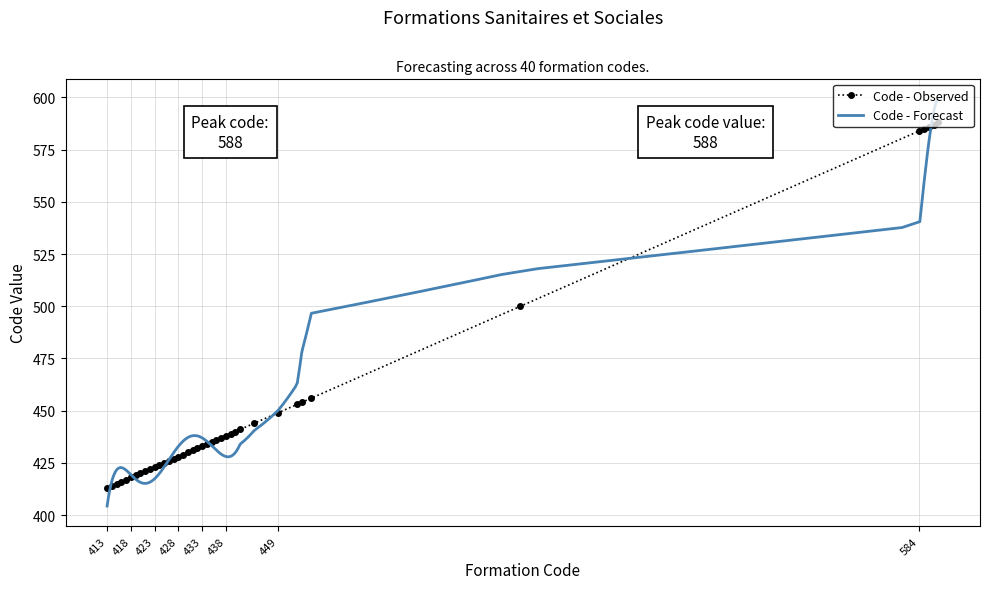

Reading right to left, what are all the values shown in this chart?

588=588	587=587	586=586	585=585	584=584	500=500	456=456	454=454	453=453	449=449	444=444	441=441	440=440	439=439	438=438	437=437	436=436	435=435	434=434	433=433	432=432	431=431	430=430	429=429	428=428	427=427	426=426	425=425	424=424	423=423	422=422	421=421	420=420	419=419	418=418	417=417	416=416	415=415	414=414	413=413